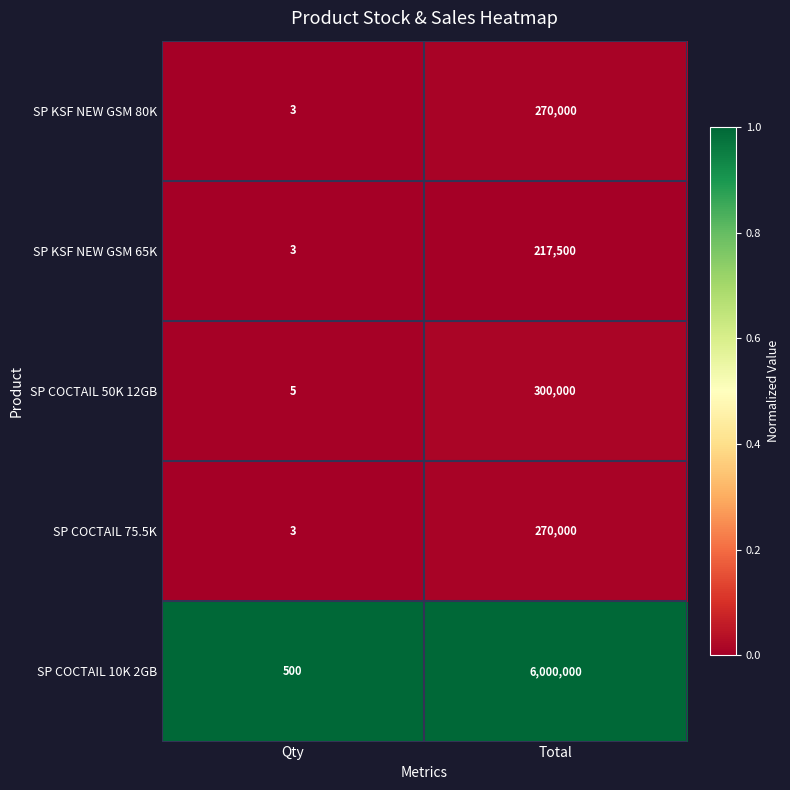

Which series has the widest spread of values?

SP COCTAIL 10K 2GB